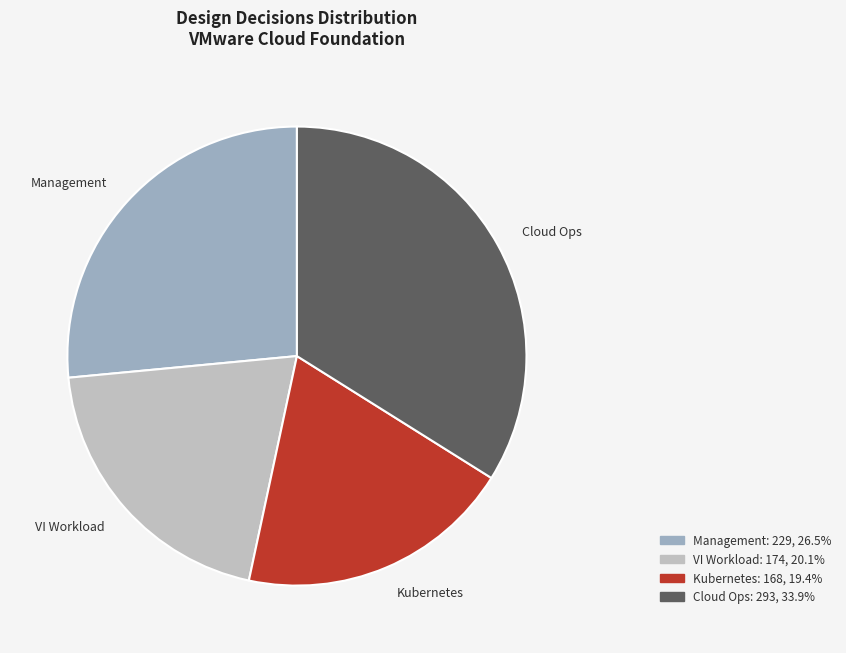

Is there a majority slice in this chart?

No